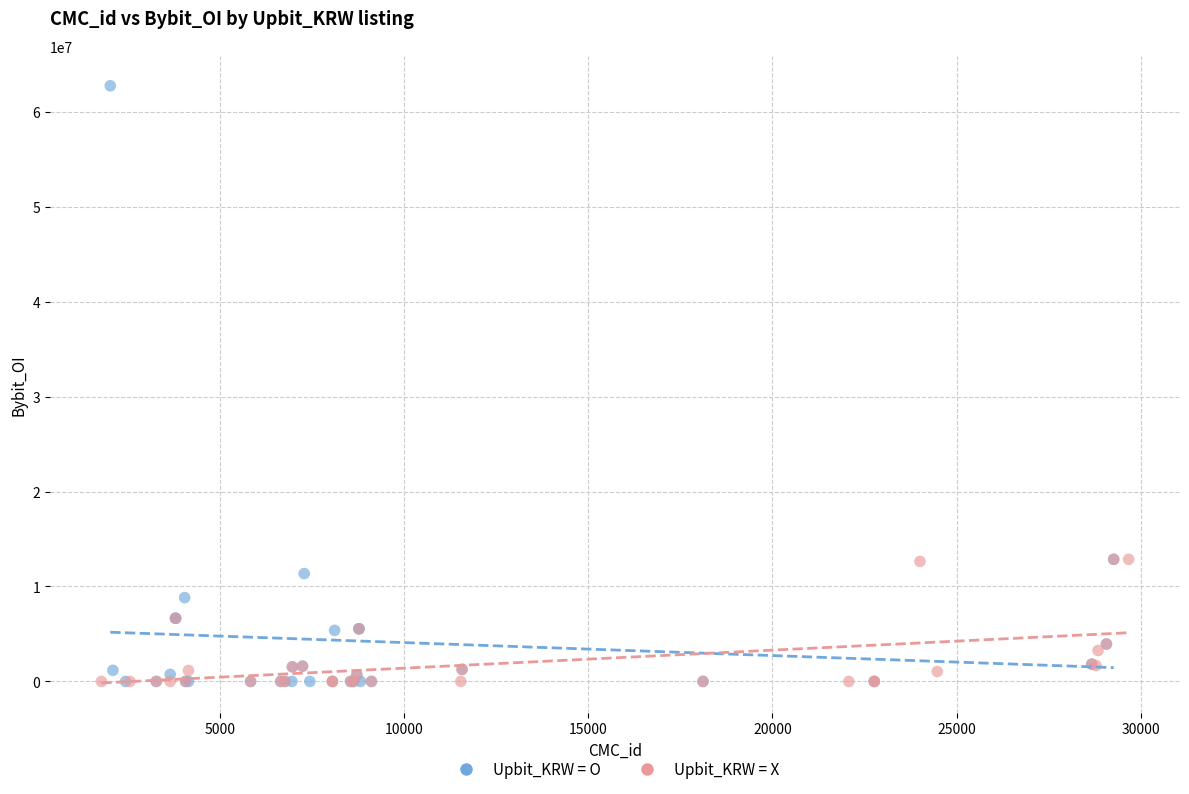

What are all the series names shown in the legend?

Upbit_KRW = O, Upbit_KRW = X